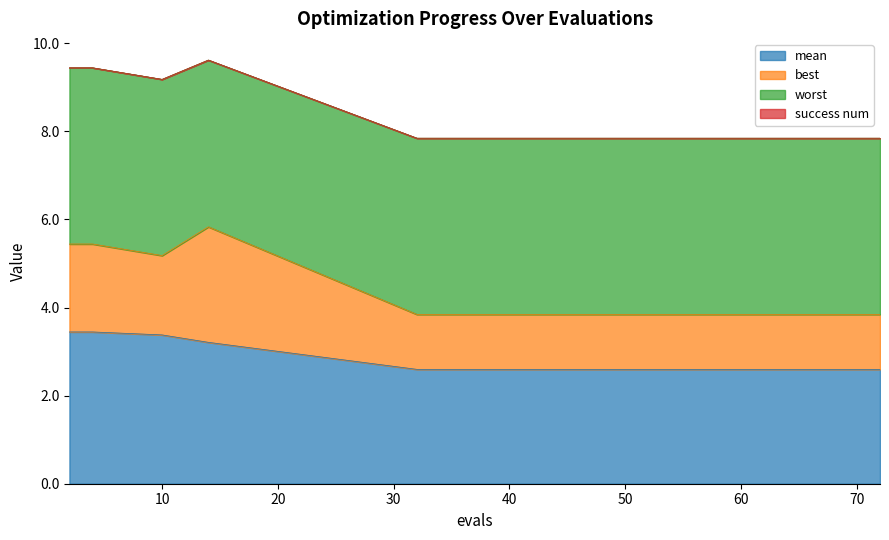

Between 53 and 32, which is larger?

53